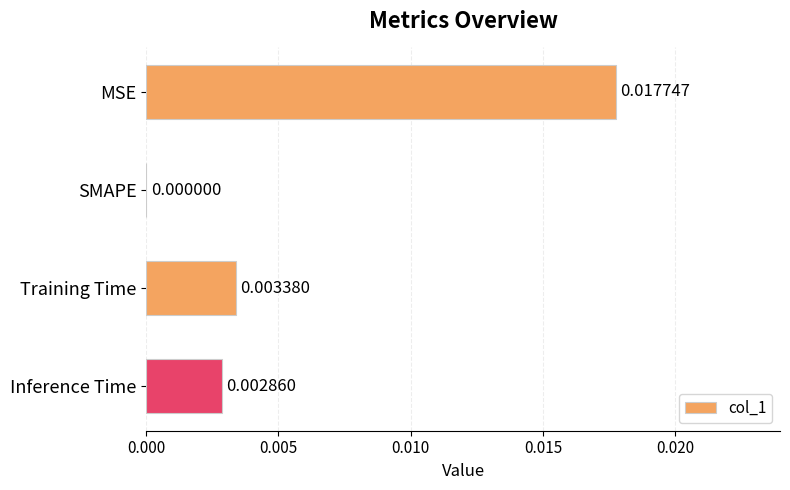

Which has a higher value, Training Time or MSE?

MSE